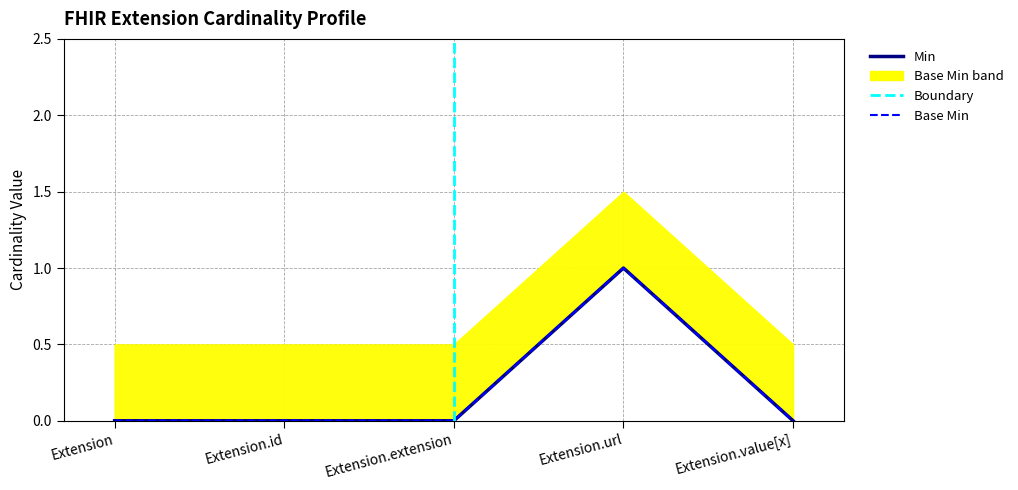

Is it true that Base Min equals 0 at Extension.extension?

False